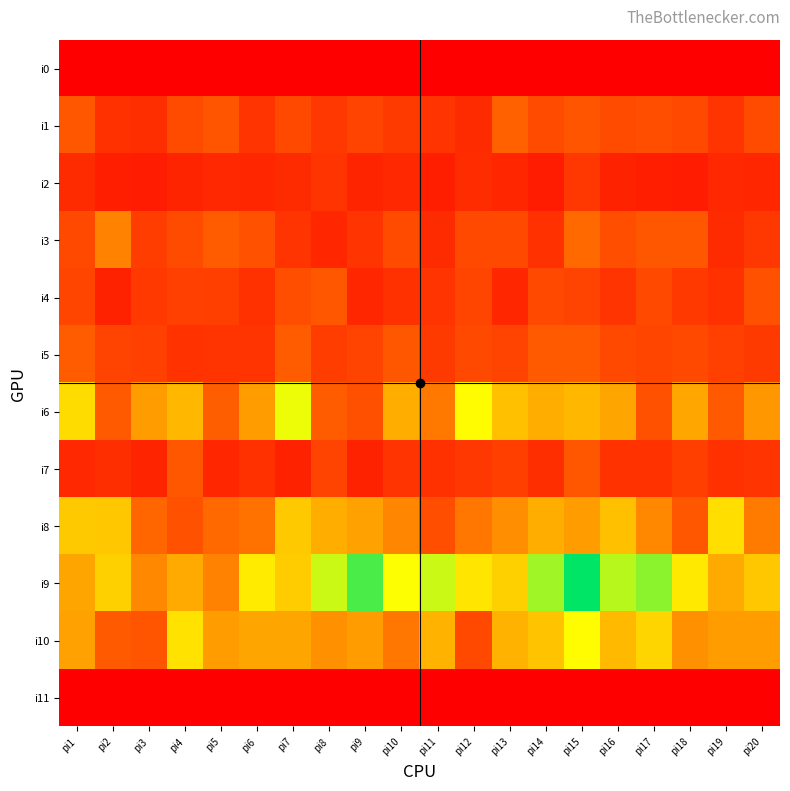

Reading left to right, list all the values displayed in this chart.

i0: pi1=0	pi2=0	pi3=0	pi4=0	pi5=0	pi6=0	pi7=0	pi8=0	pi9=0	pi10=0	pi11=0	pi12=0	pi13=0	pi14=0	pi15=0	pi16=0	pi17=0	pi18=0	pi19=0	pi20=0
i1: pi1=43	pi2=24	pi3=23	pi4=37	pi5=41	pi6=26	pi7=35	pi8=27	pi9=33	pi10=29	pi11=26	pi12=21	pi13=47	pi14=37	pi15=41	pi16=37	pi17=38	pi18=36	pi19=26	pi20=37
i2: pi1=21	pi2=15	pi3=14	pi4=18	pi5=20	pi6=19	pi7=21	pi8=26	pi9=18	pi10=20	pi11=15	pi12=22	pi13=19	pi14=14	pi15=27	pi16=17	pi17=15	pi18=14	pi19=20	pi20=19
i3: pi1=36	pi2=59	pi3=30	pi4=37	pi5=45	pi6=40	pi7=26	pi8=19	pi9=26	pi10=37	pi11=21	pi12=36	pi13=36	pi14=24	pi15=51	pi16=38	pi17=43	pi18=42	pi19=21	pi20=27
i4: pi1=34	pi2=17	pi3=28	pi4=32	pi5=31	pi6=24	pi7=38	pi8=42	pi9=19	pi10=24	pi11=26	pi12=34	pi13=19	pi14=36	pi15=33	pi16=26	pi17=36	pi18=28	pi19=24	pi20=40
i5: pi1=45	pi2=33	pi3=32	pi4=25	pi5=26	pi6=26	pi7=45	pi8=30	pi9=33	pi10=43	pi11=29	pi12=35	pi13=33	pi14=44	pi15=44	pi16=36	pi17=34	pi18=35	pi19=32	pi20=29
i6: pi1=88	pi2=44	pi3=68	pi4=76	pi5=46	pi6=68	pi7=103	pi8=45	pi9=39	pi10=73	pi11=56	pi12=98	pi13=79	pi14=73	pi15=76	pi16=70	pi17=40	pi18=71	pi19=44	pi20=66
i7: pi1=20	pi2=23	pi3=18	pi4=42	pi5=19	pi6=24	pi7=17	pi8=33	pi9=17	pi10=26	pi11=24	pi12=27	pi13=31	pi14=23	pi15=43	pi16=25	pi17=25	pi18=31	pi19=24	pi20=26
i8: pi1=82	pi2=81	pi3=50	pi4=40	pi5=51	pi6=54	pi7=82	pi8=73	pi9=69	pi10=60	pi11=38	pi12=55	pi13=63	pi14=73	pi15=68	pi16=79	pi17=61	pi18=42	pi19=89	pi20=57
i9: pi1=70	pi2=84	pi3=61	pi4=72	pi5=59	pi6=93	pi7=83	pi8=110	pi9=134	pi10=100	pi11=110	pi12=91	pi13=84	pi14=118	pi15=149	pi16=113	pi17=122	pi18=92	pi19=72	pi20=81
i10: pi1=69	pi2=44	pi3=41	pi4=90	pi5=67	pi6=70	pi7=70	pi8=64	pi9=68	pi10=55	pi11=75	pi12=35	pi13=75	pi14=80	pi15=98	pi16=77	pi17=86	pi18=64	pi19=68	pi20=68
i11: pi1=0	pi2=0	pi3=0	pi4=0	pi5=0	pi6=0	pi7=0	pi8=0	pi9=0	pi10=0	pi11=0	pi12=0	pi13=0	pi14=0	pi15=0	pi16=0	pi17=0	pi18=0	pi19=0	pi20=0